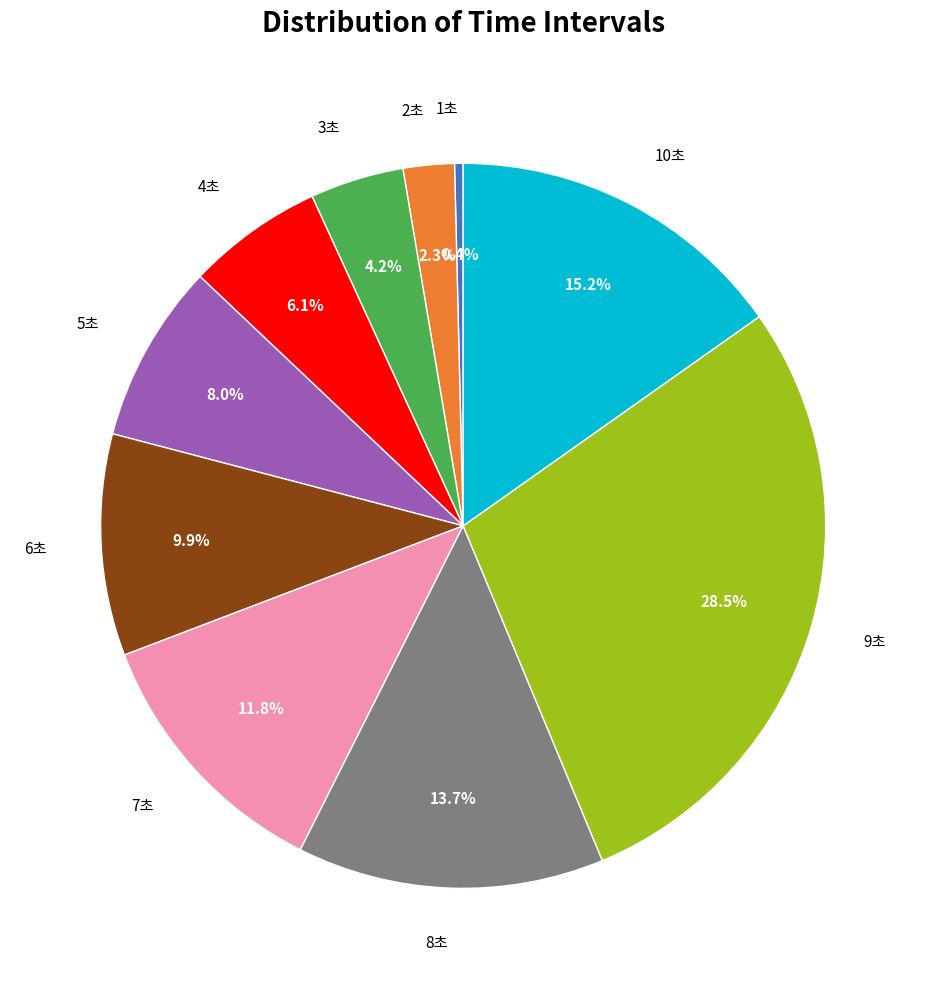

Which category has the biggest portion of the pie?

9초